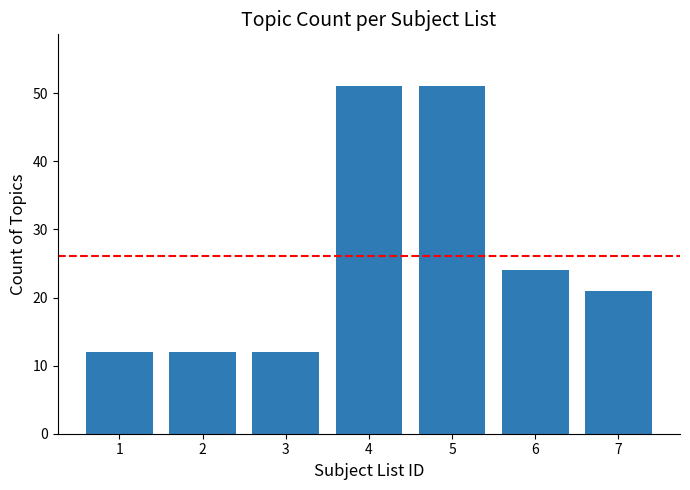

Does the chart contain any negative values?

No